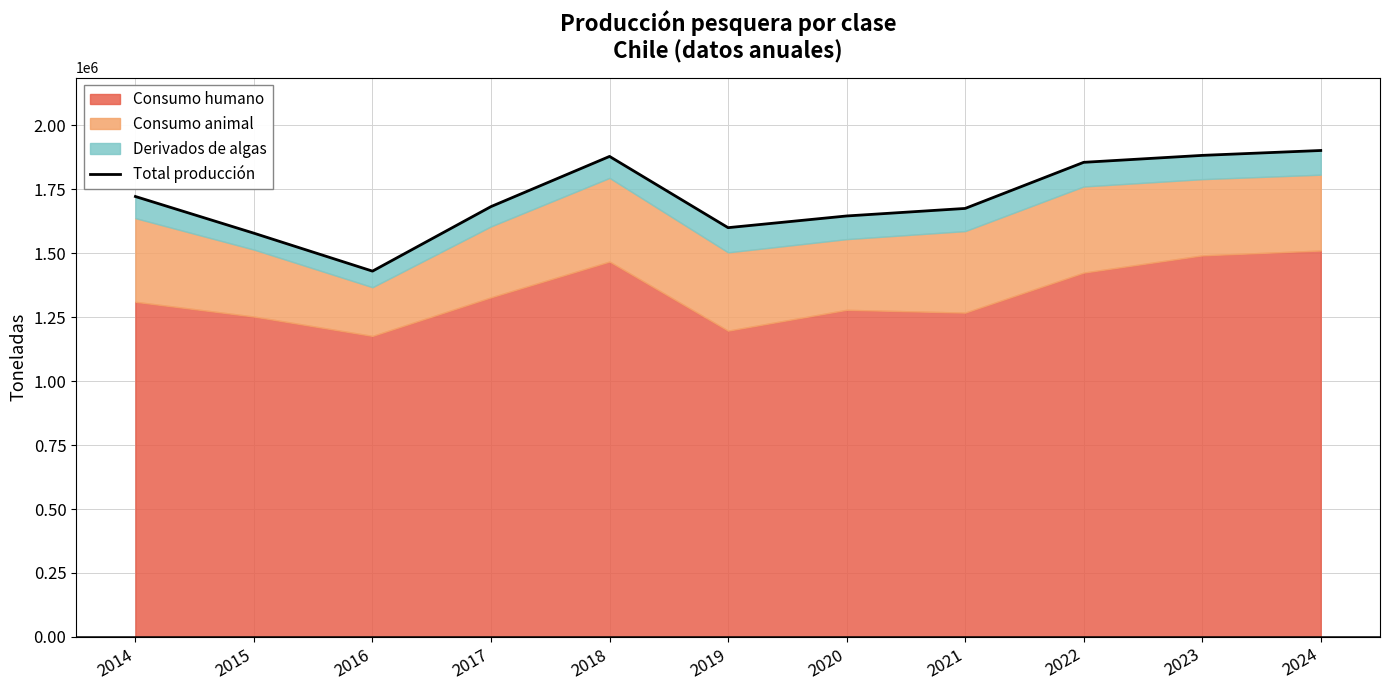

What is the value of the 9th point from the left?

1855463.8